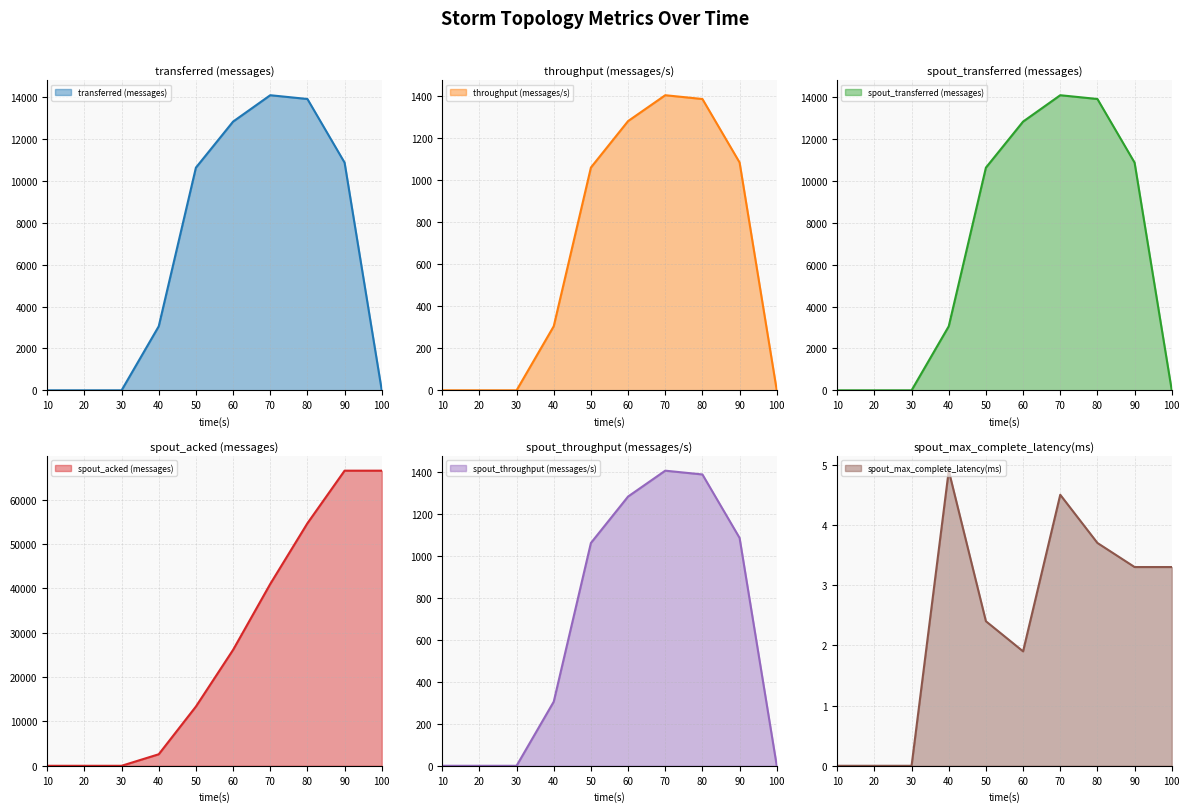

How many lines are shown in the chart?

6